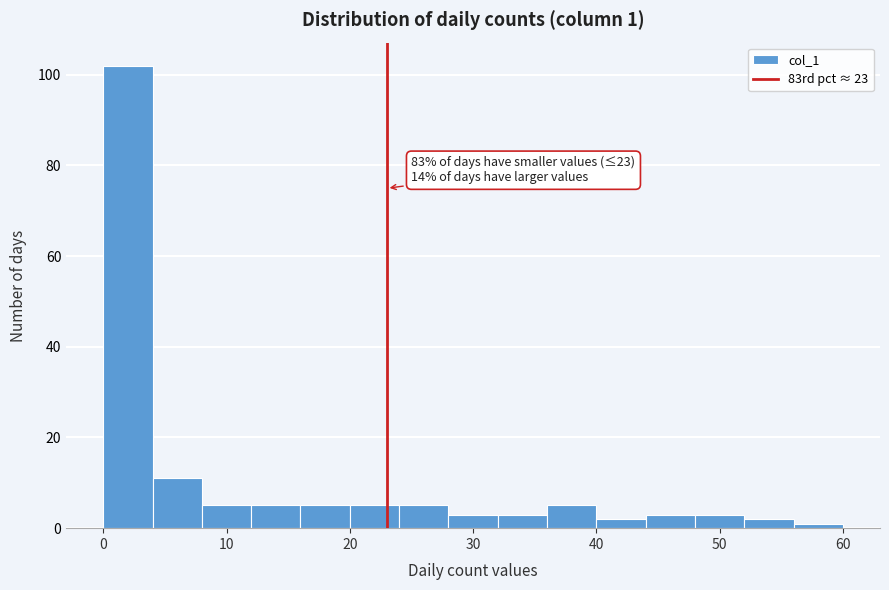

Over which range of the x-axis is the bar tallest?

0 to 4